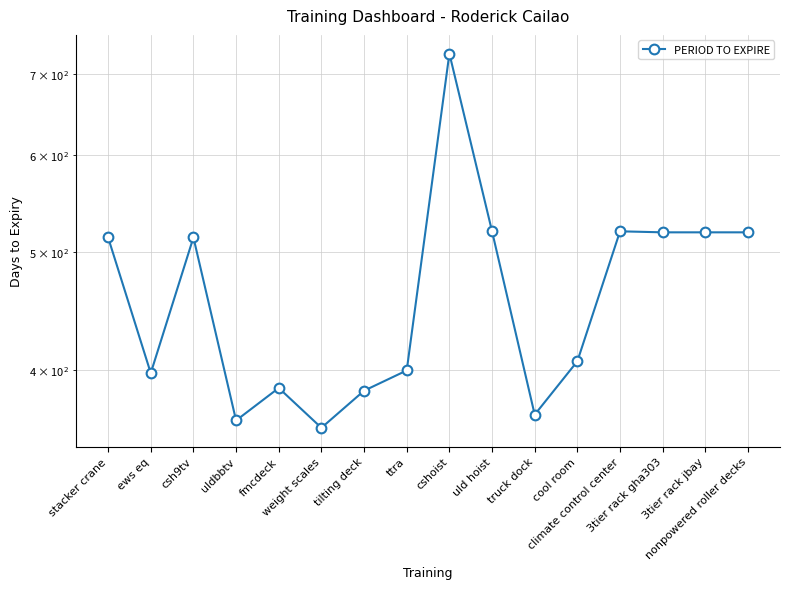

What is the change in value from fmcdeck to tilting deck?

-2